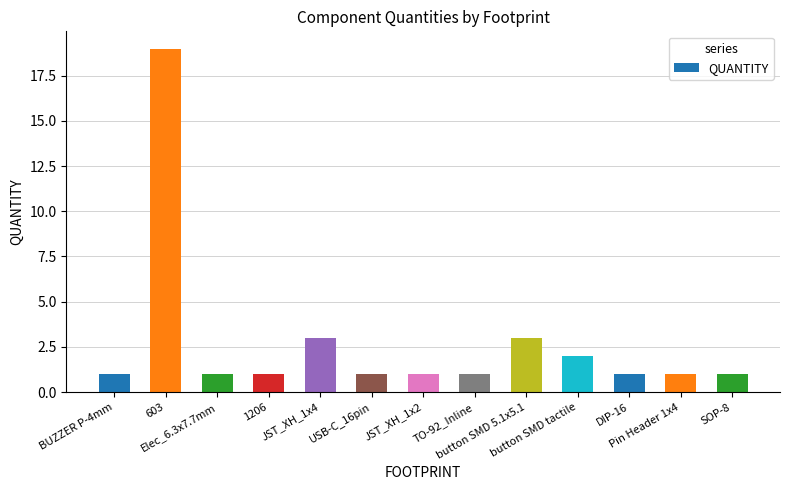

True or false: the data shows 0 at DIP-16.

False